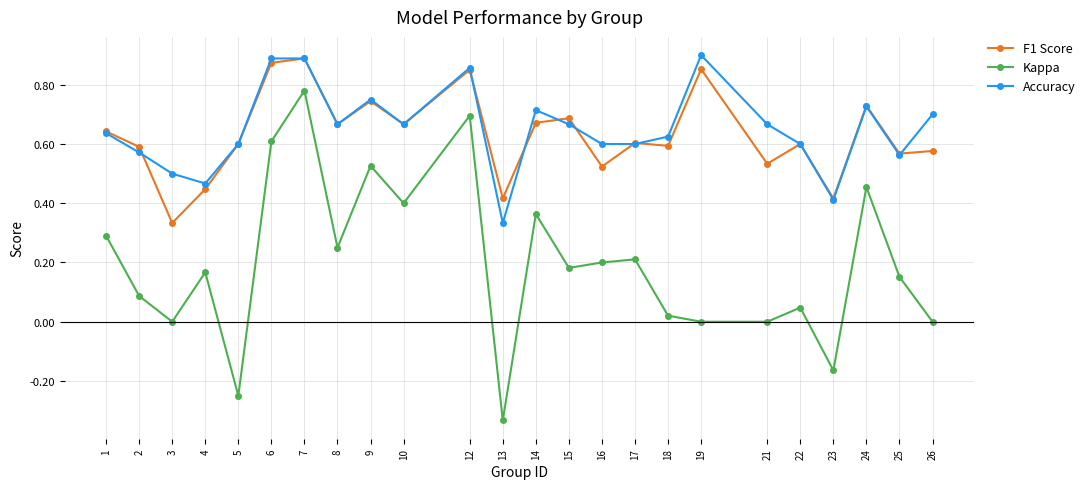

Where is the first local minimum for F1 Score?

3